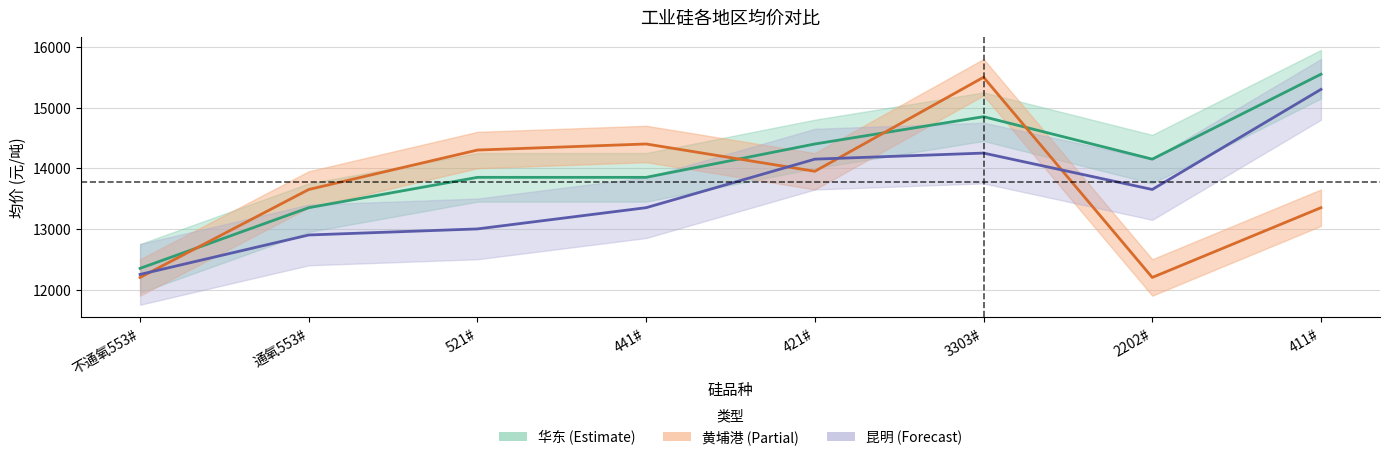

What is the difference between the 昆明均价 values at 2202# and 通氧553#?

750